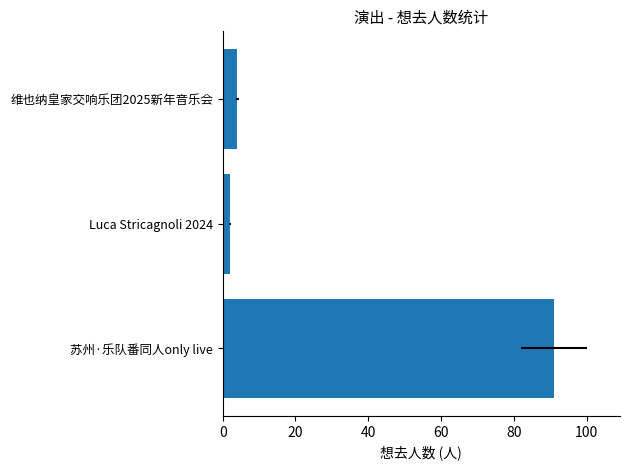

How many bars are there in total?

3